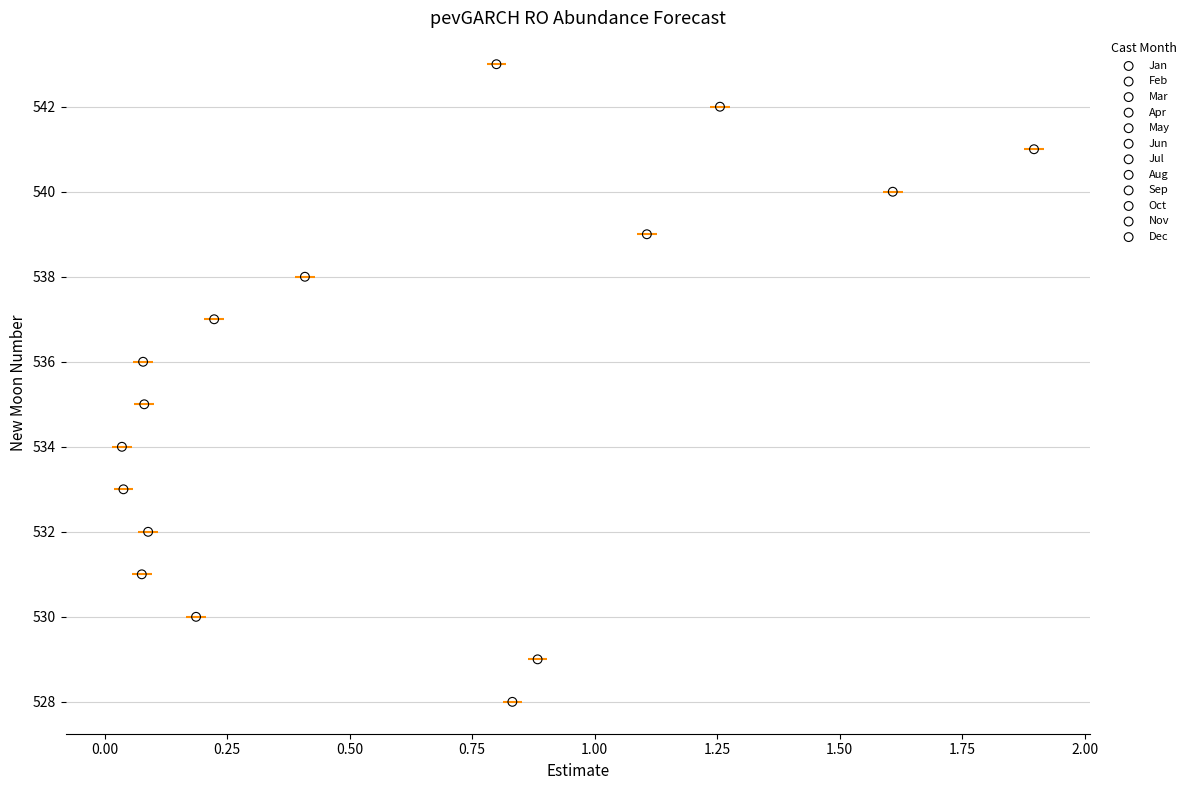

Which series reaches the maximum Y coordinate?

May